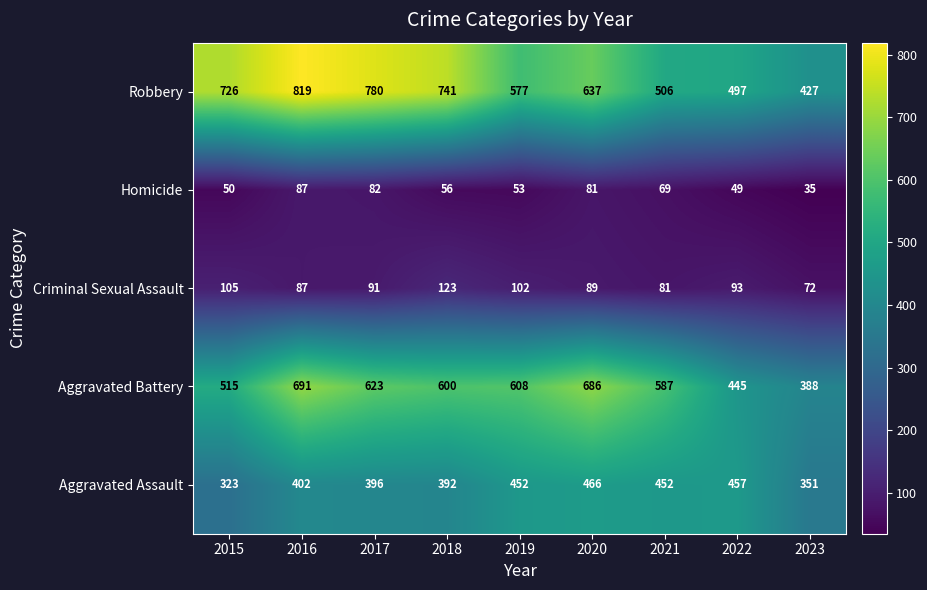

What is the maximum value for Homicide?

87